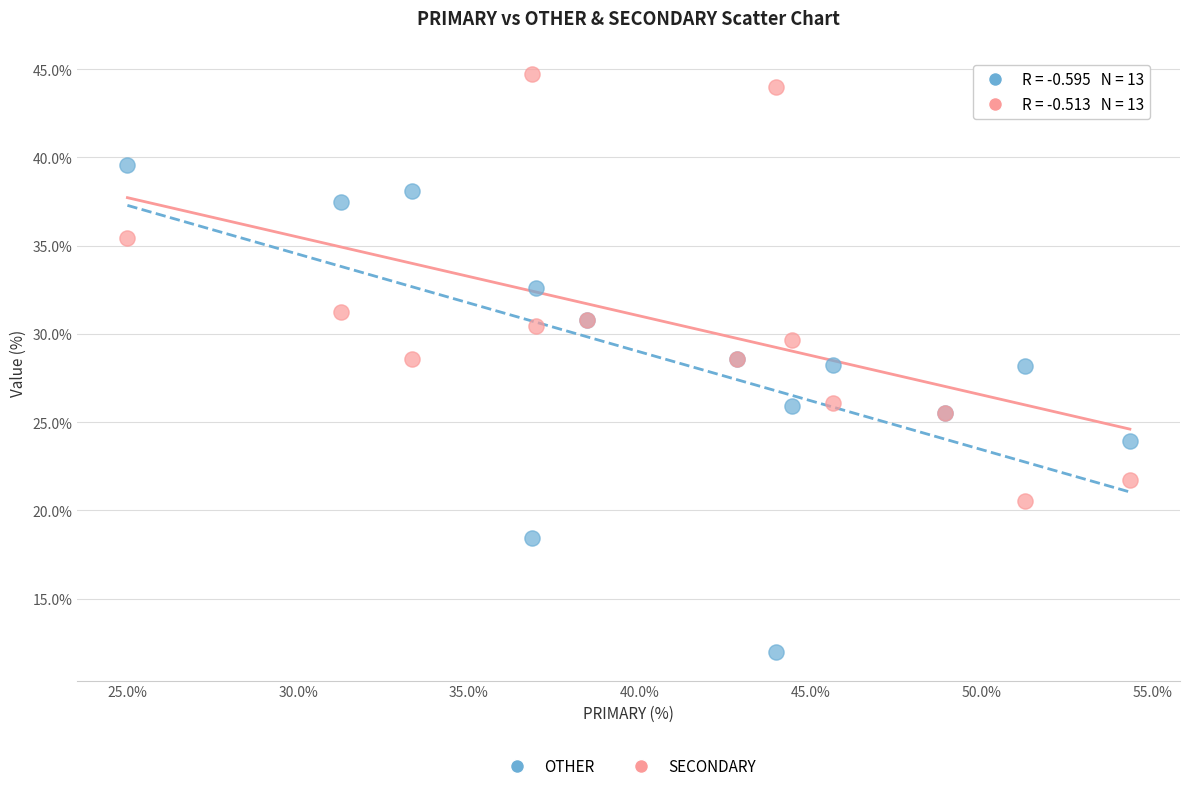

Which series reaches the minimum Y coordinate?

OTHER